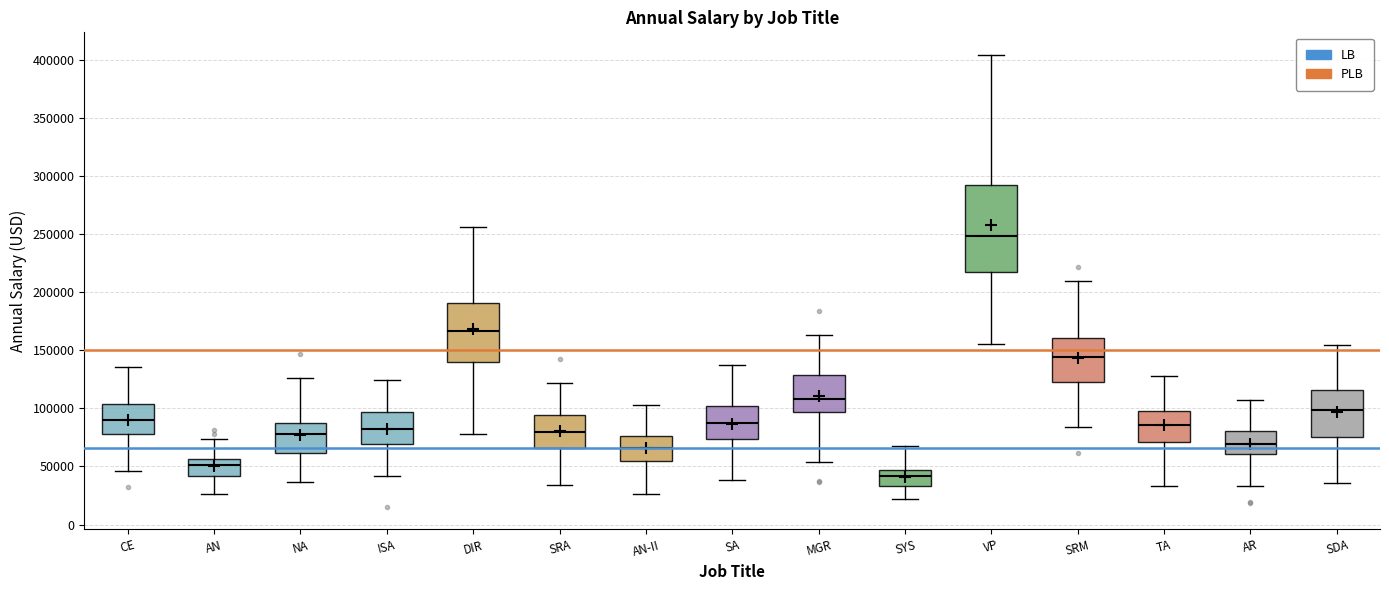

Which box is the tallest, from its lower edge to its upper edge?

VP